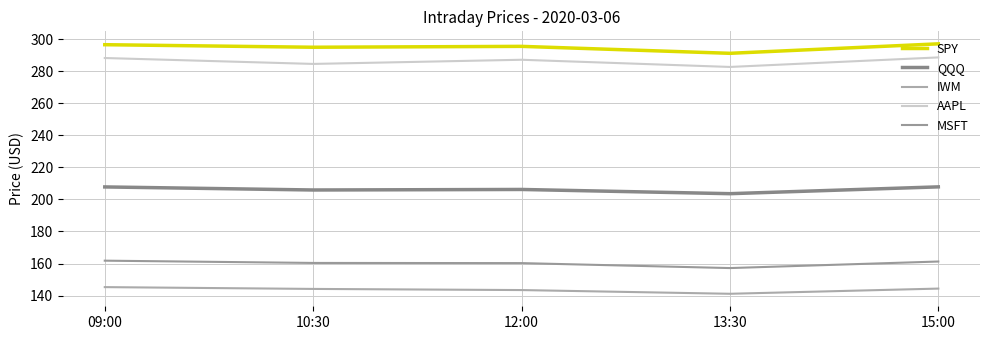

The value of SPY at 15:00 is 297.1. True or false?

True